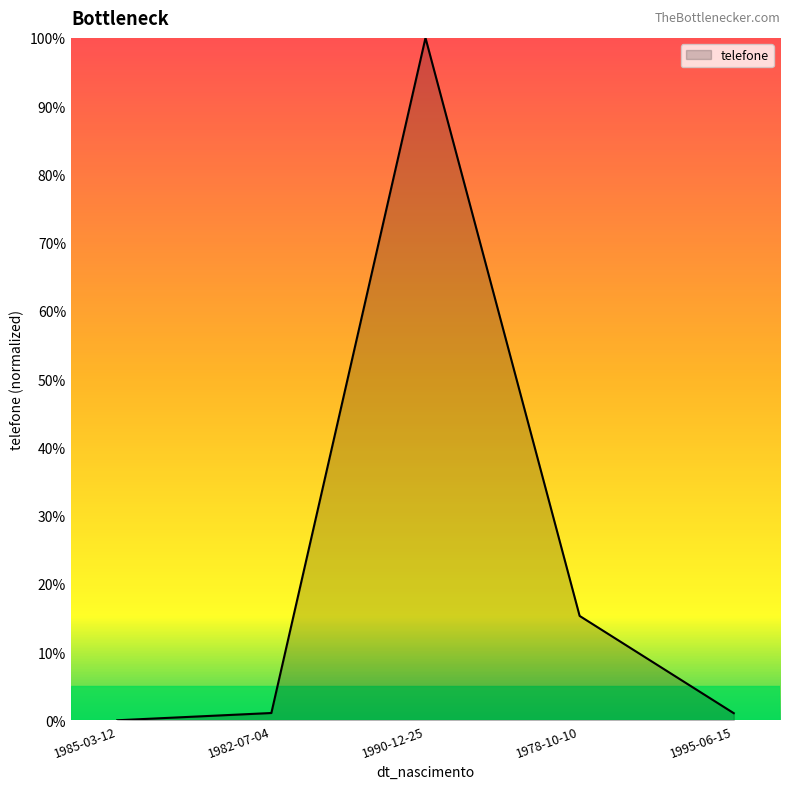

How many values are above zero?

4